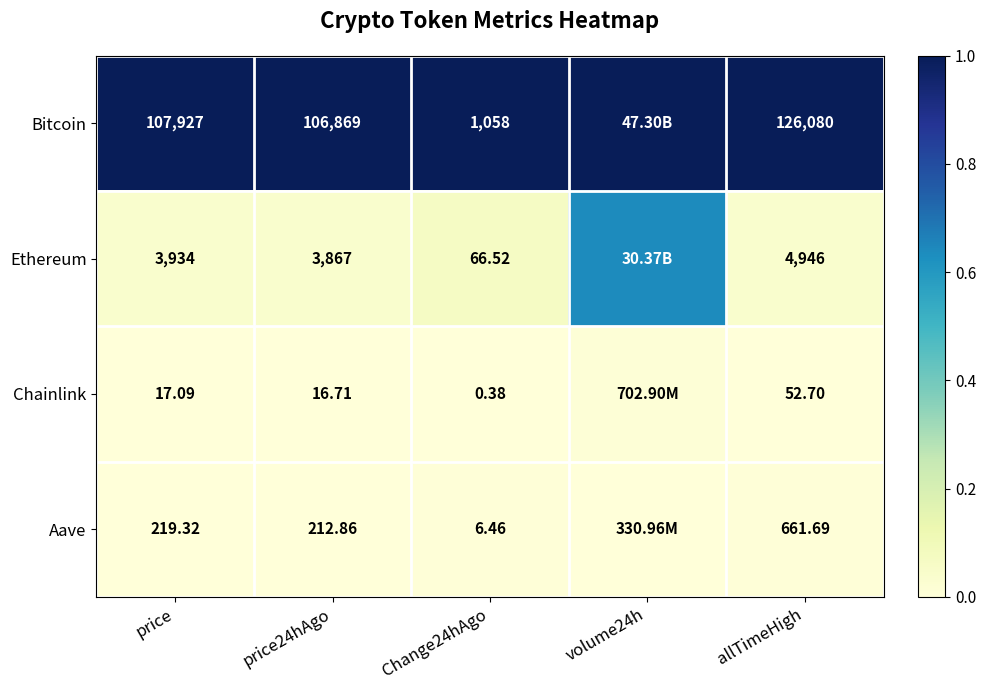

Is it true that Bitcoin equals 1.0 at volume24h?

True